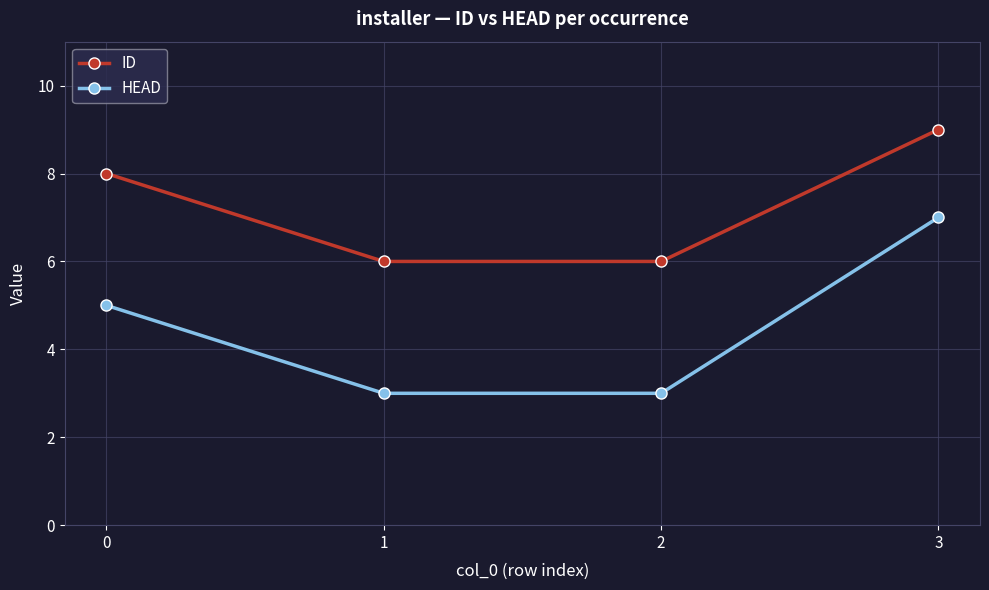

Reading right to left, transcribe all the data shown in this chart.

ID: 9	6	6	8
HEAD: 7	3	3	5